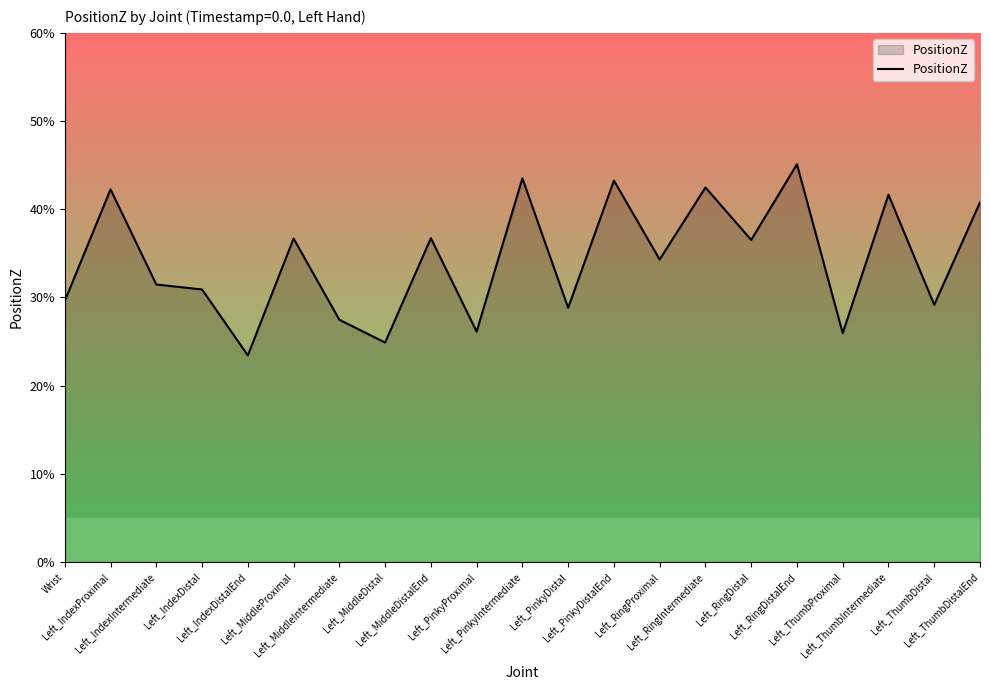

Does the chart have visible grid lines?

No